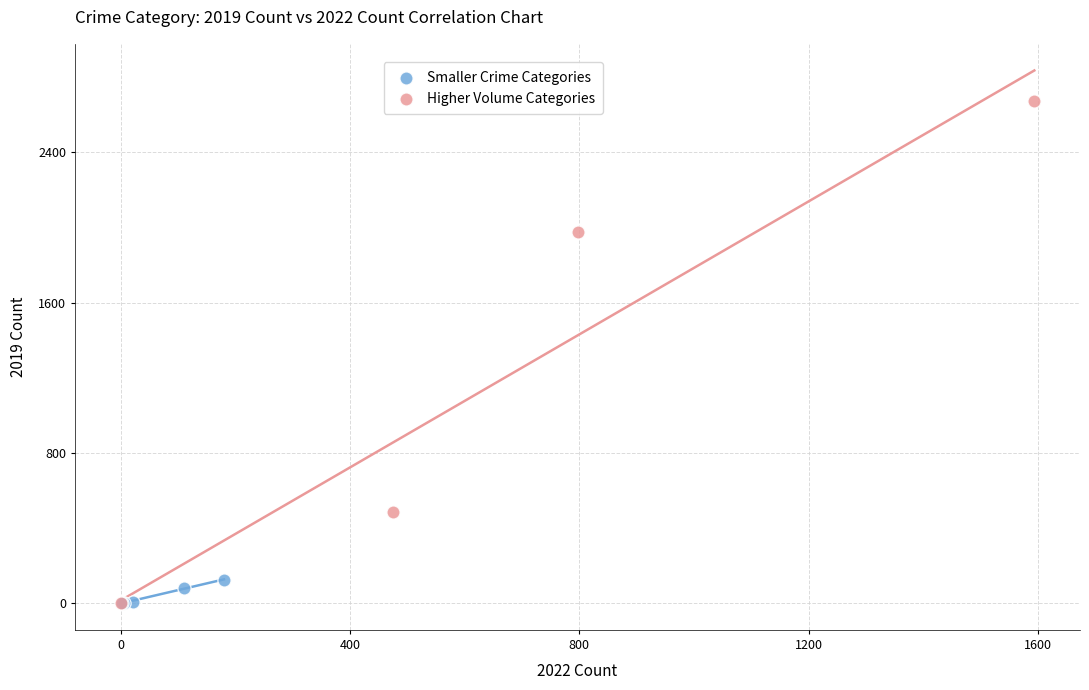

What are all the series names shown in the legend?

Smaller Crime Categories, Higher Volume Categories